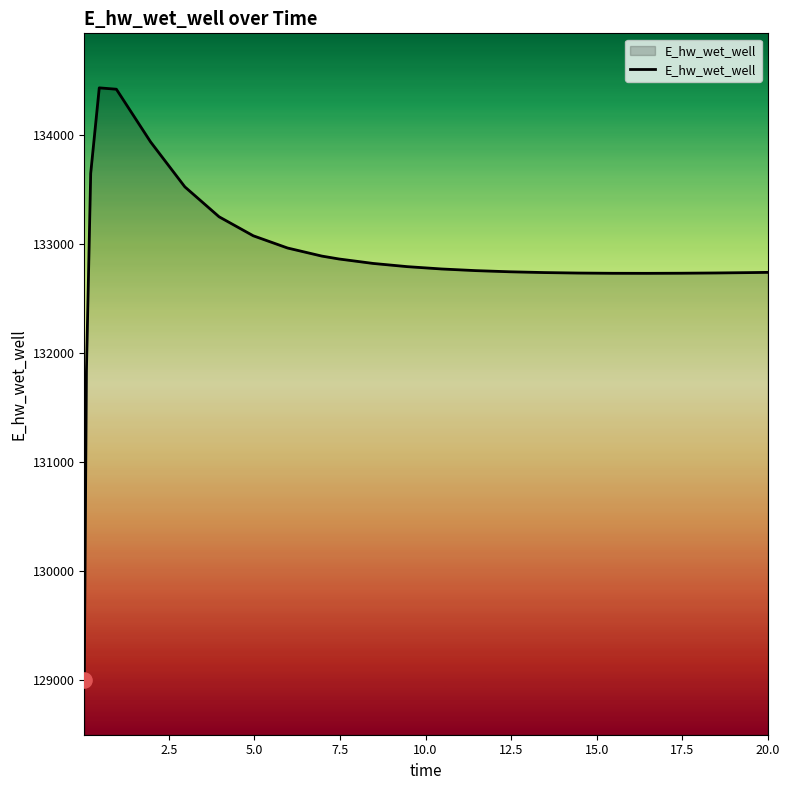

What is the minimum value shown in the chart?

128996.1